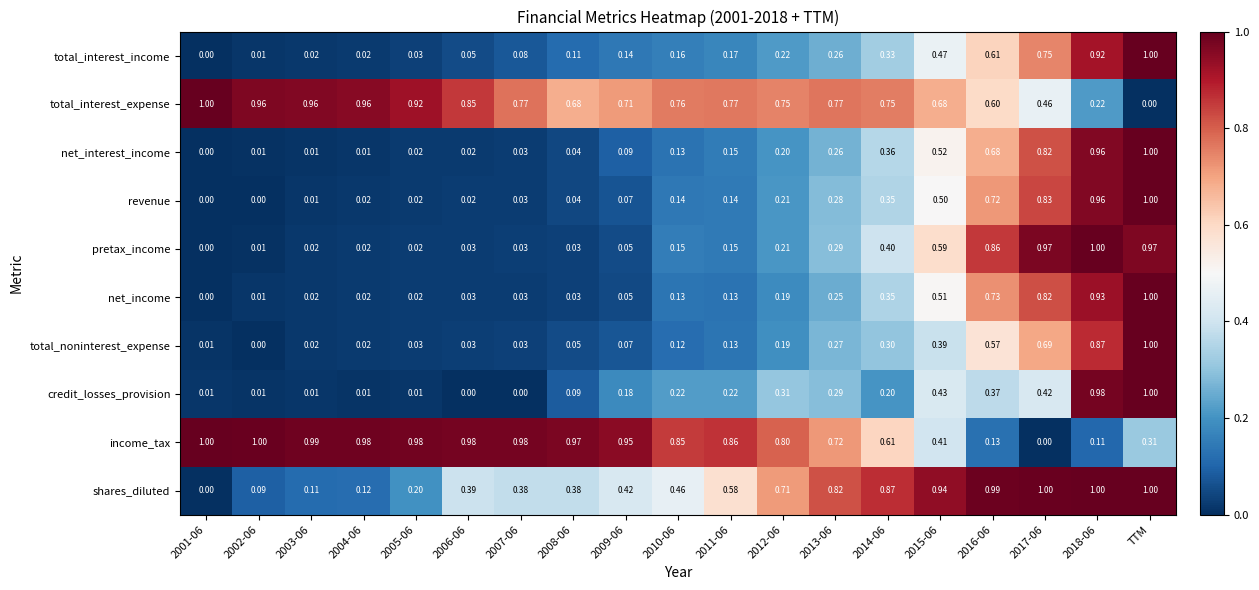

What is the greatest value displayed?

1.0